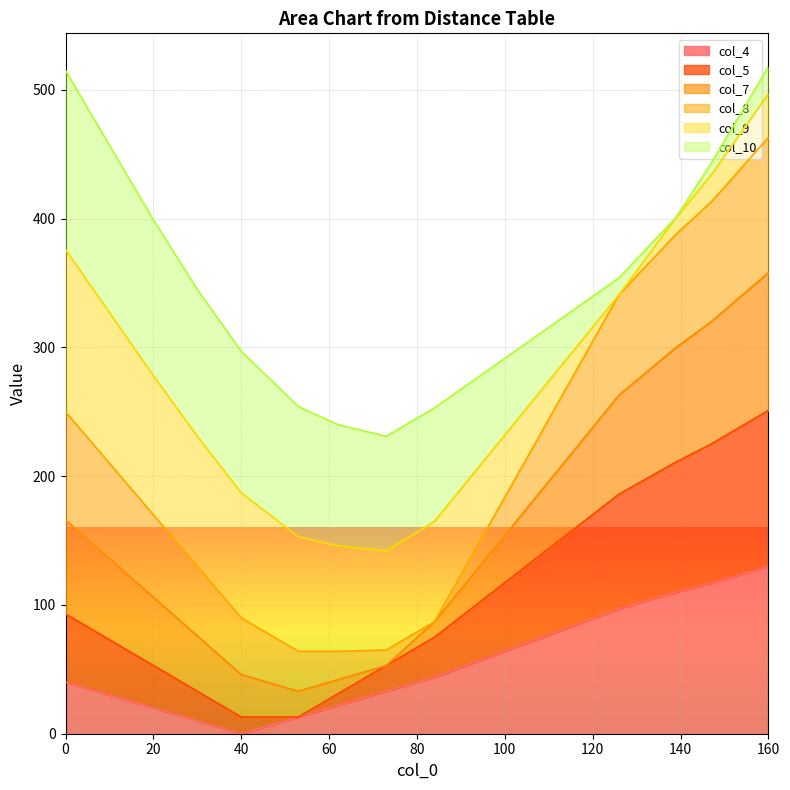

What is the total value across all series at 160?

518